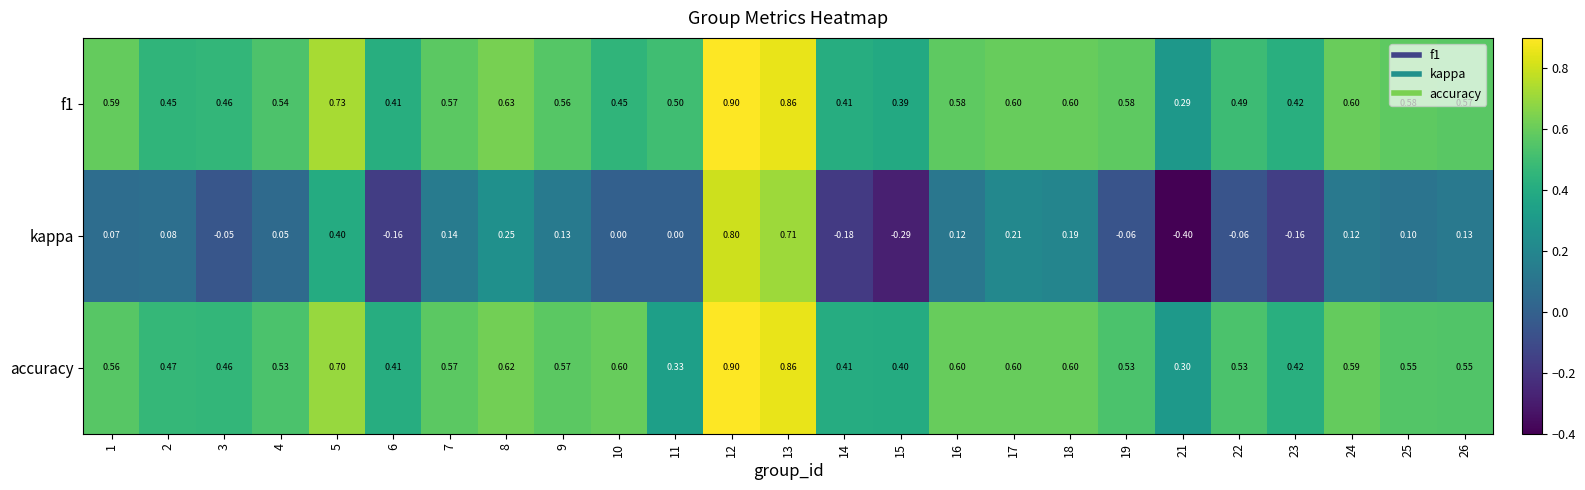

Which series has the largest range (max minus min)?

kappa